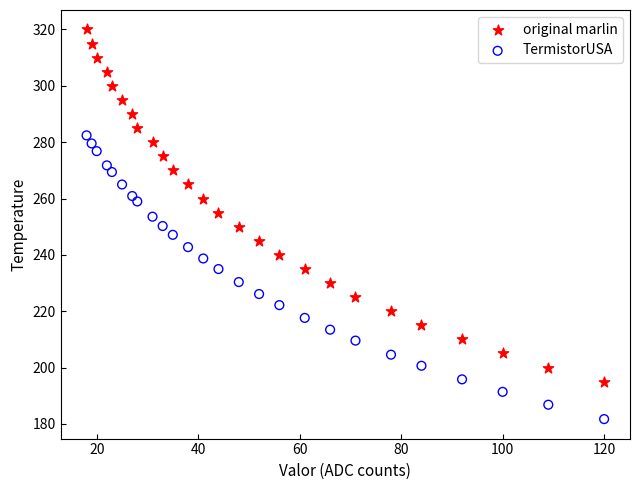

What are all the series names shown in the legend?

original marlin, TermistorUSA